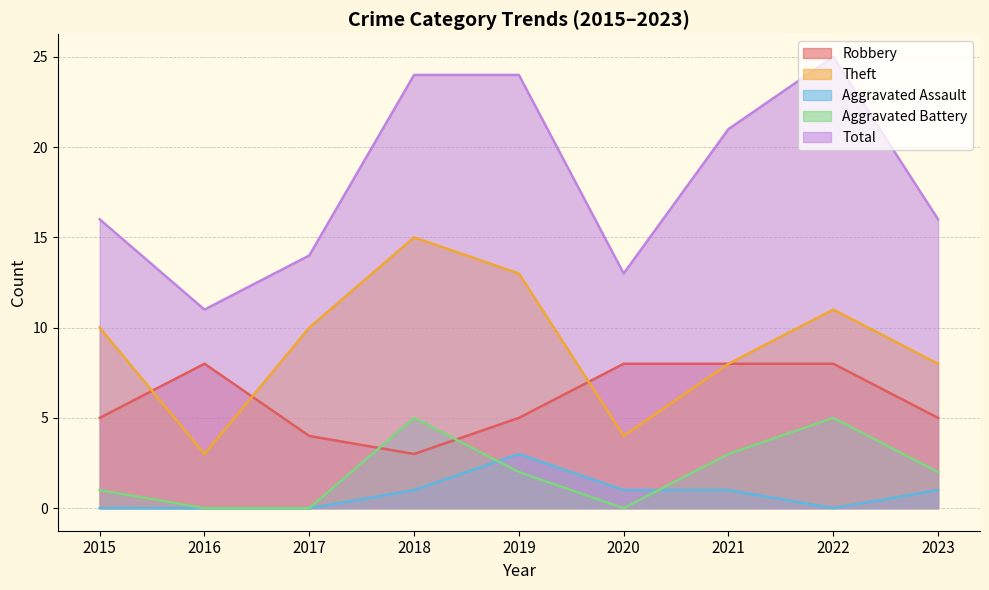

List the labels in order of Aggravated Battery value, smallest first.

2016, 2017, 2020, 2015, 2019, 2023, 2021, 2018, 2022